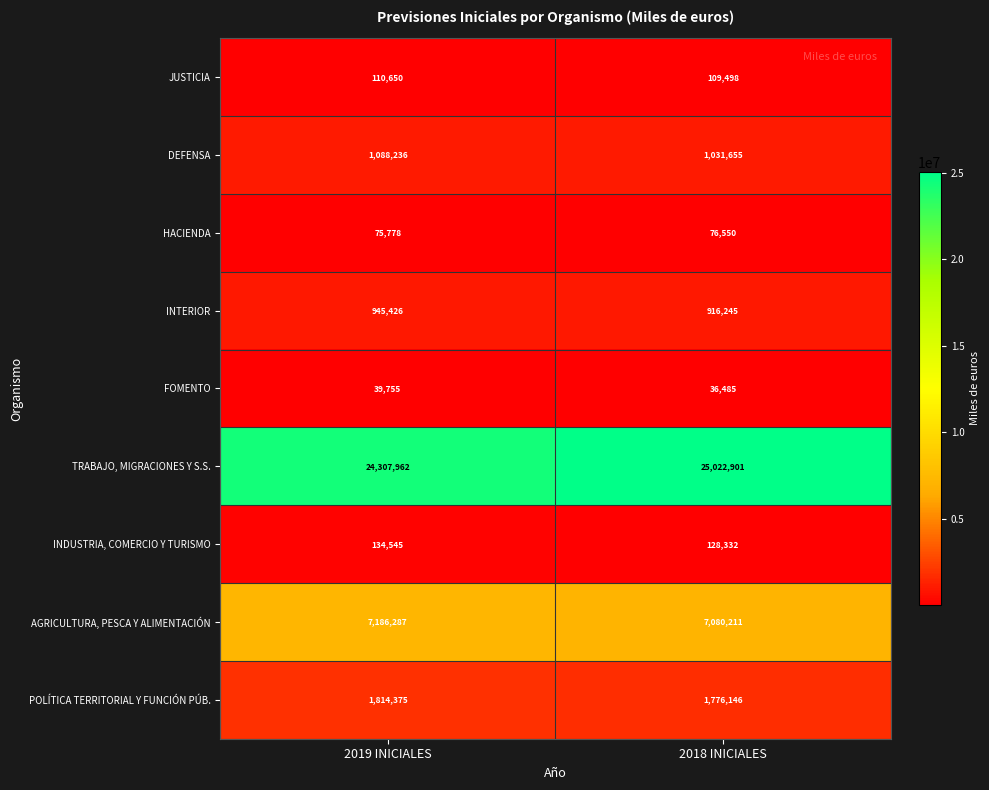

Is it true that INDUSTRIA, COMERCIO Y TURISMO equals 216623 at 2018 INICIALES?

False